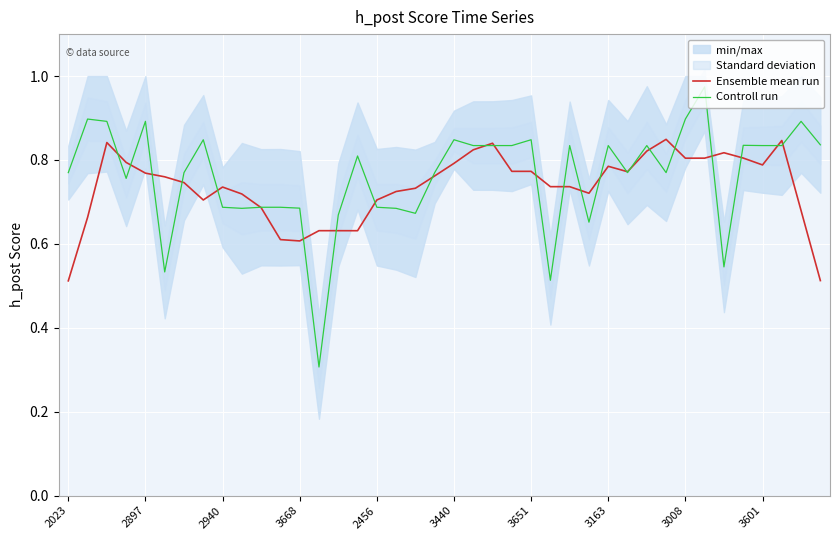

What is the value of the Controll run point at the 16th from the left?

0.8